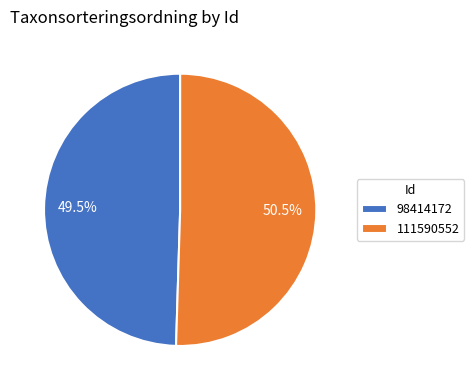

Which slice is the smallest?

98414172